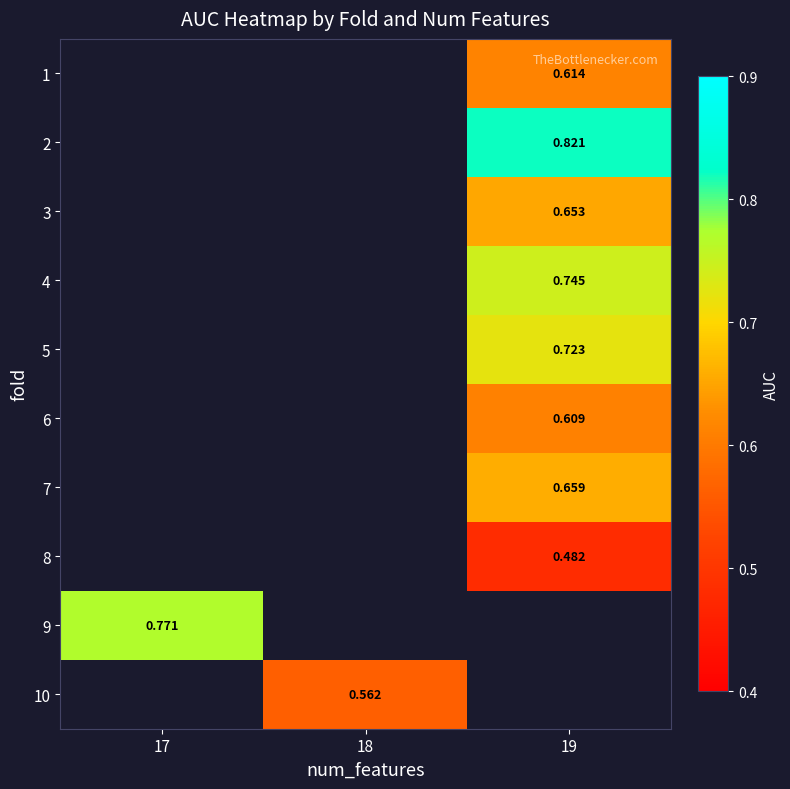

Which has a higher value, 19 or 18?

18